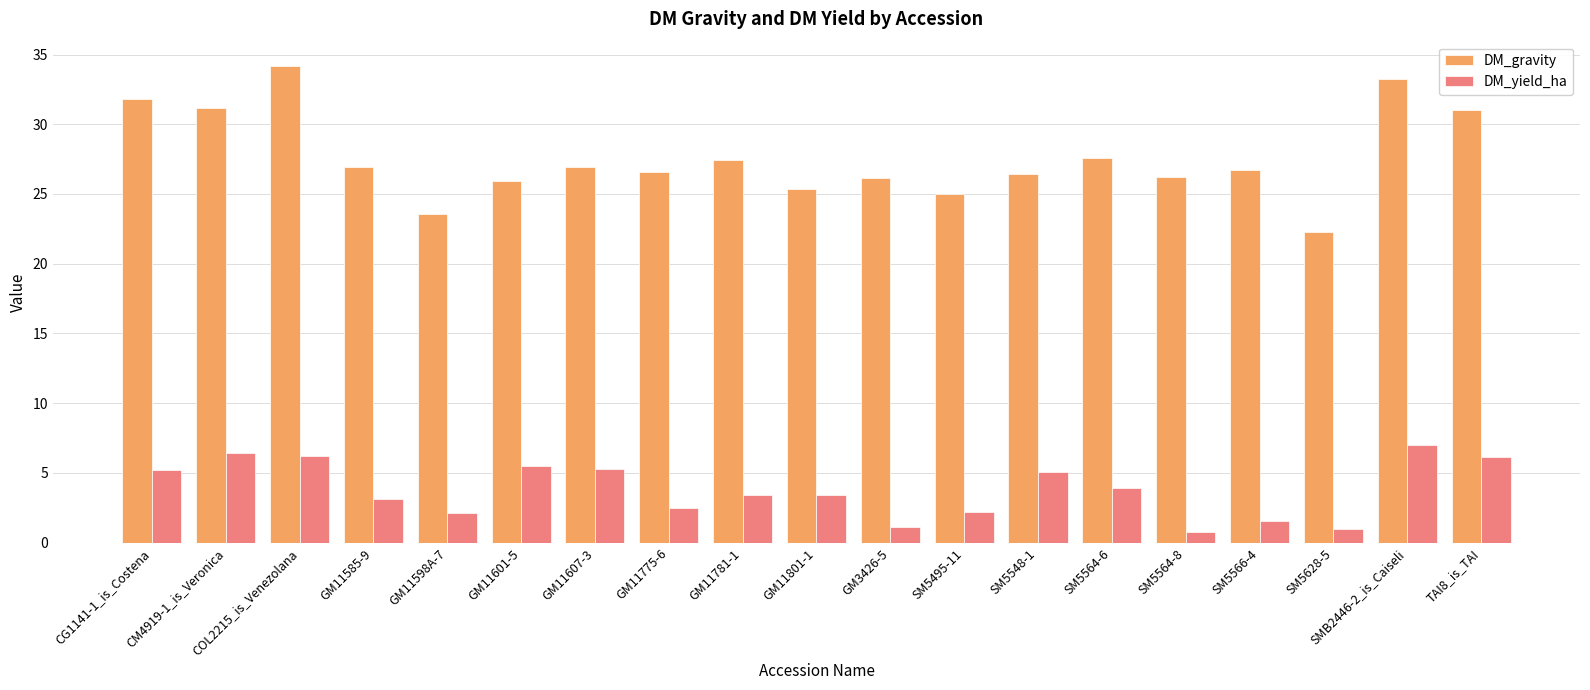

Which series has the widest spread of values?

DM_gravity